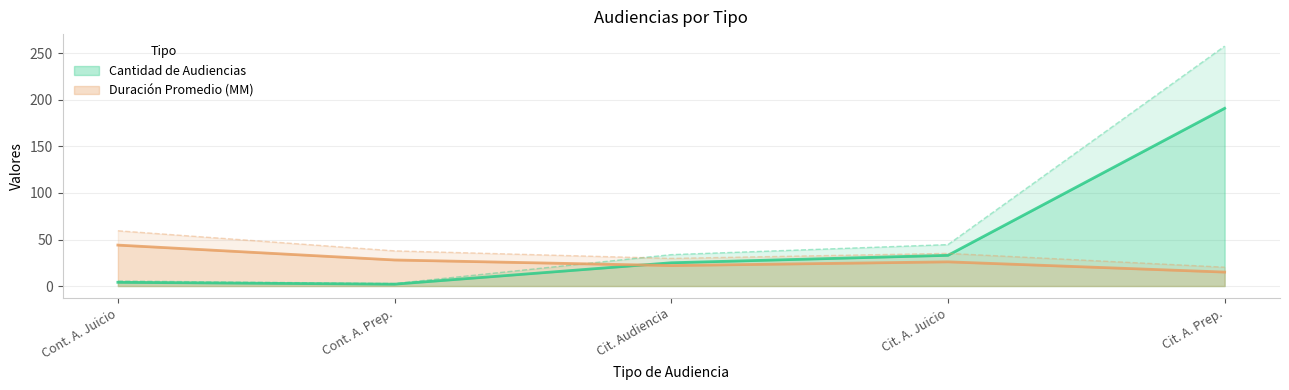

After their last crossing, which series has the higher values: Cantidad de Audiencias or Duración Promedio en Minutos (MM)?

Cantidad de Audiencias